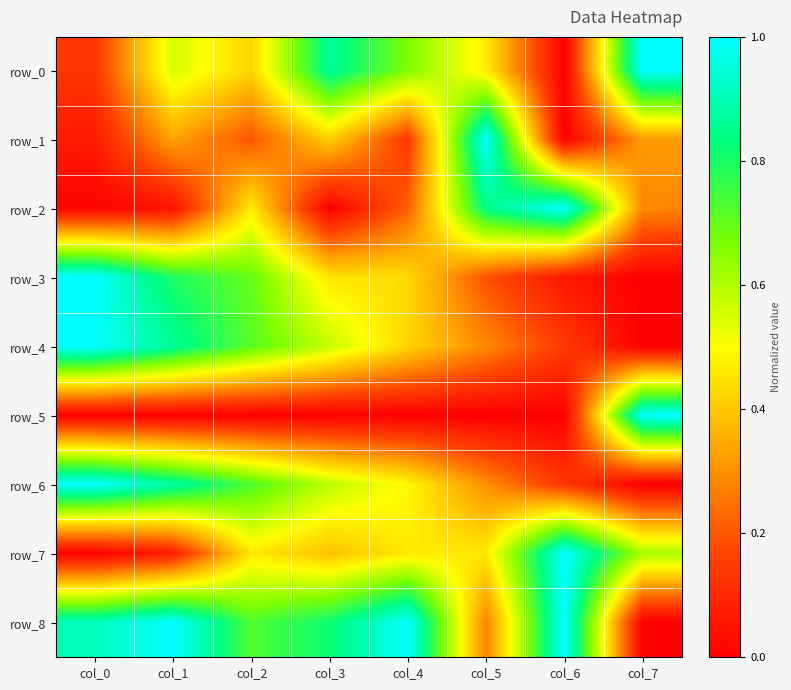

Reading right to left, extract all data points from this chart.

row_0: col_7=1.0	col_6=0.0	col_5=0.5	col_4=0.7	col_3=0.9	col_2=0.4	col_1=0.6	col_0=0.1
row_1: col_7=0.3	col_6=0.0	col_5=1.0	col_4=0.1	col_3=0.4	col_2=0.2	col_1=0.3	col_0=0.1
row_2: col_7=0.3	col_6=1.0	col_5=0.8	col_4=0.2	col_3=0.0	col_2=0.5	col_1=0.0	col_0=0.0
row_3: col_7=0.0	col_6=0.1	col_5=0.2	col_4=0.4	col_3=0.5	col_2=0.7	col_1=0.8	col_0=1.0
row_4: col_7=0.0	col_6=0.1	col_5=0.3	col_4=0.4	col_3=0.6	col_2=0.7	col_1=0.9	col_0=1.0
row_5: col_7=1.0	col_6=0.0	col_5=0.0	col_4=0.0	col_3=0.0	col_2=0.0	col_1=0.0	col_0=0.0
row_6: col_7=0.0	col_6=0.1	col_5=0.3	col_4=0.5	col_3=0.6	col_2=0.7	col_1=0.9	col_0=1.0
row_7: col_7=0.6	col_6=1.0	col_5=0.5	col_4=0.5	col_3=0.4	col_2=0.5	col_1=0.1	col_0=0.0
row_8: col_7=0.0	col_6=1.0	col_5=0.3	col_4=1.0	col_3=0.8	col_2=0.7	col_1=1.0	col_0=0.9